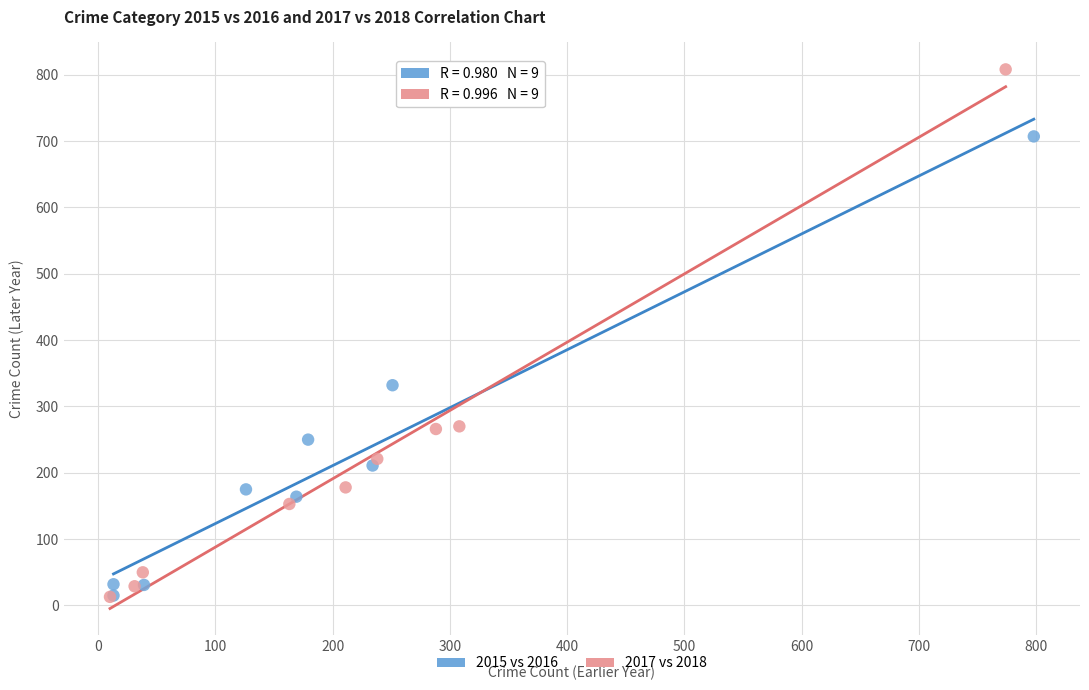

Which series reaches the maximum Y coordinate?

2017 vs 2018